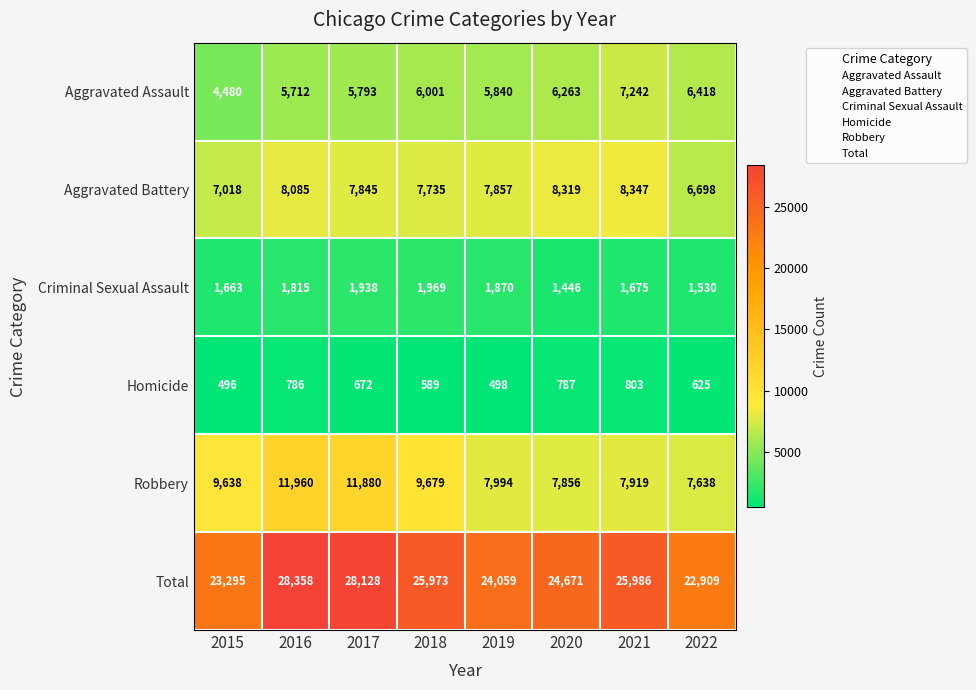

True or false: Homicide has a value of 672 at 2017.

True